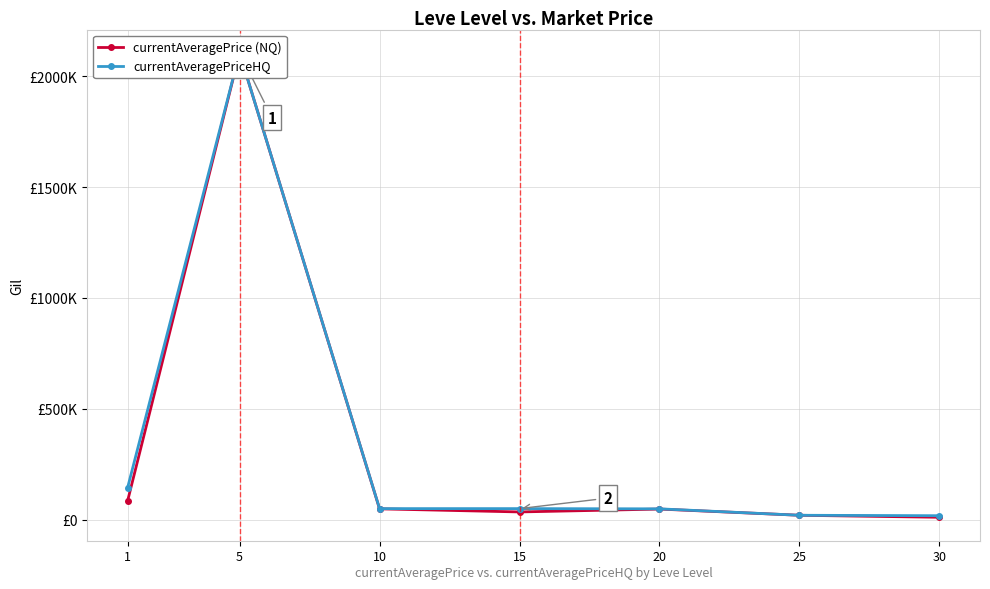

Which category has the lowest value in the currentAveragePrice (NQ) series?

30